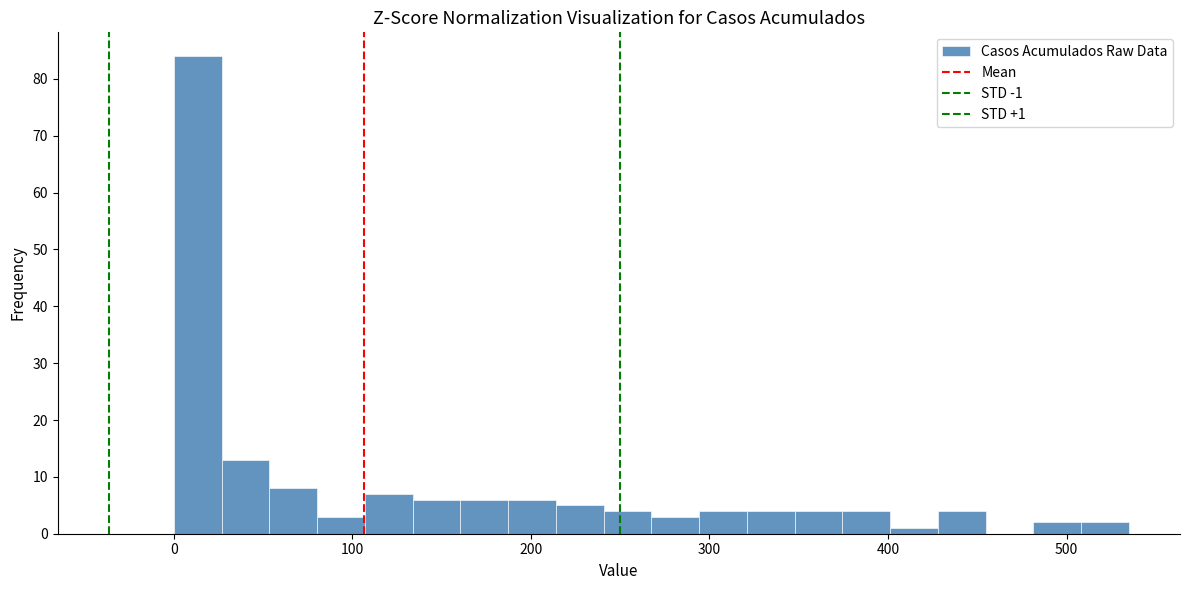

Around what value on the x-axis is the tallest bar? Give the approximate position of its centre, as read against the axis.

10